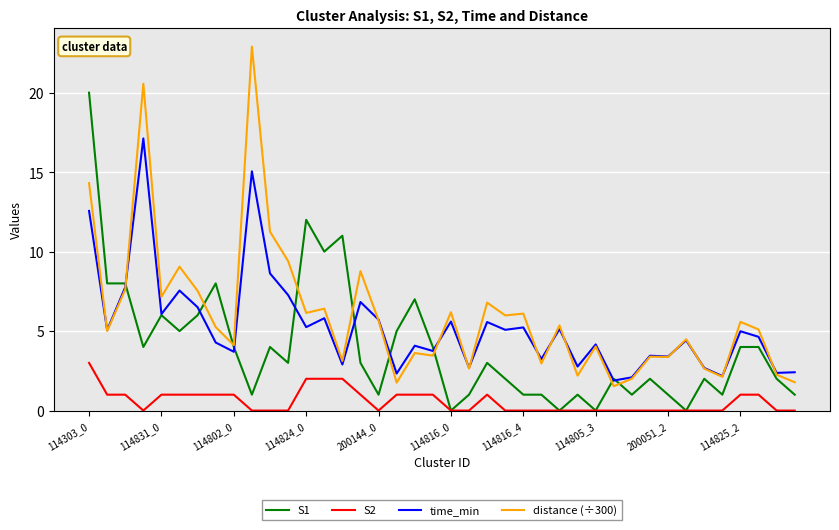

True or false: time_min and S2 cross at least once.

False